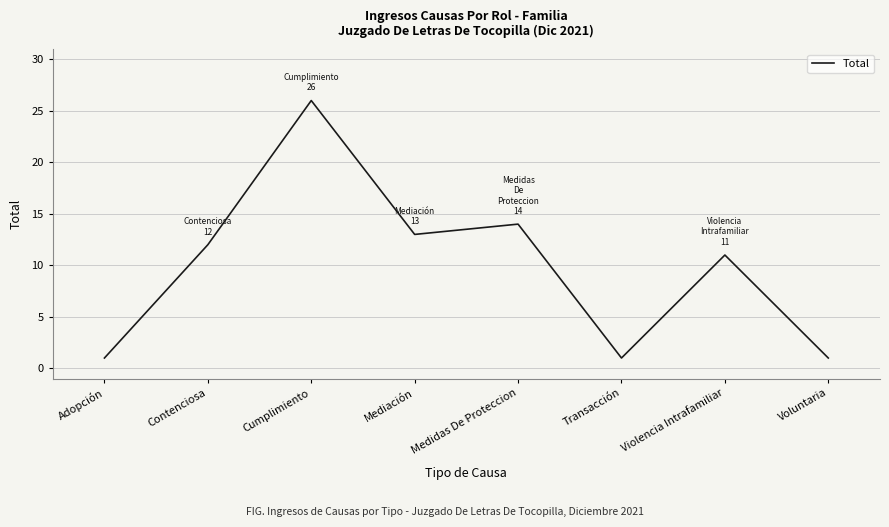

Is it true that the value at Violencia Intrafamiliar is 11?

True